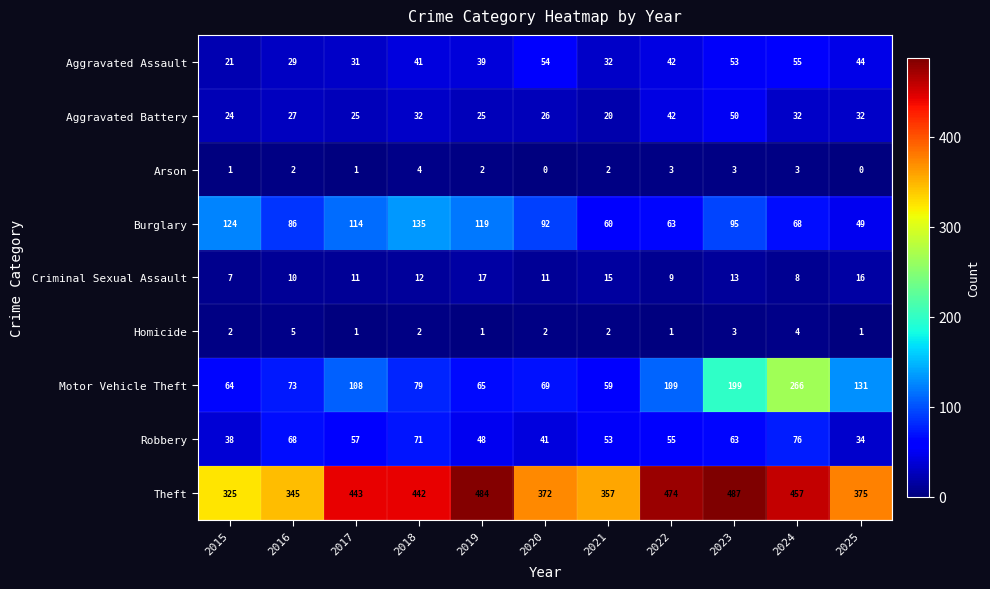

At which category is the sum across all series the highest?

2024